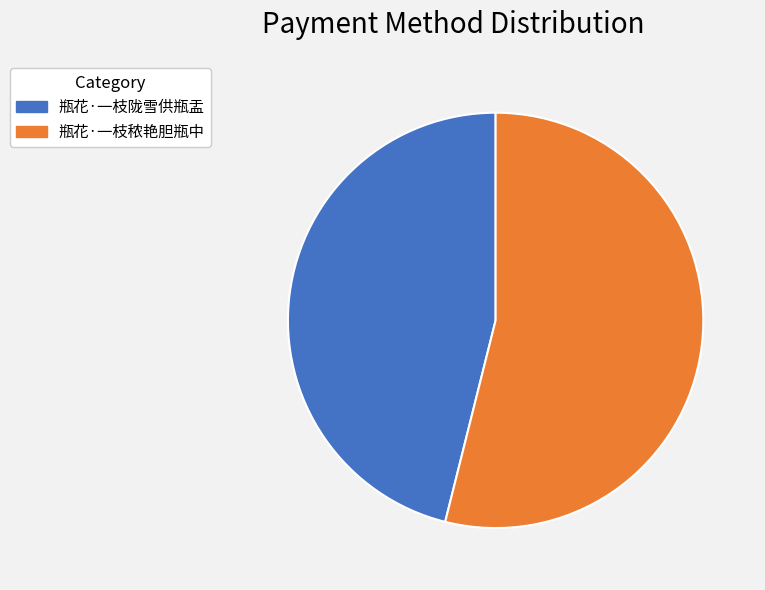

Is there any slice that represents more than half of the pie?

Yes